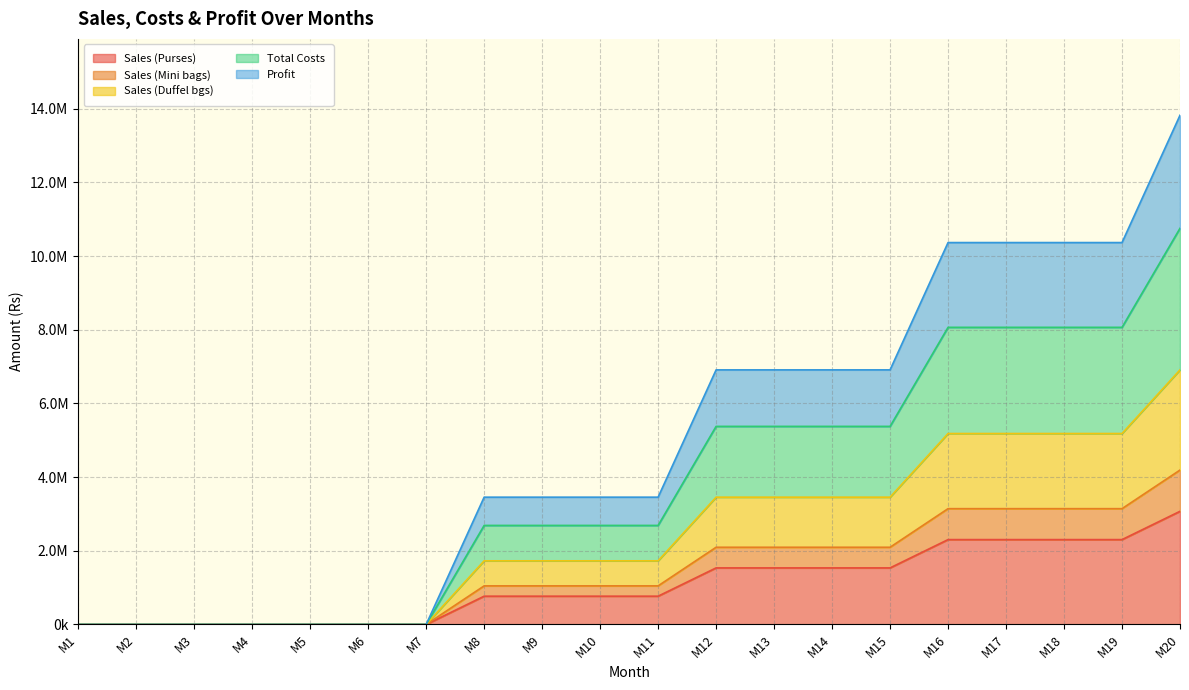

True or false: Profit has more than 2 interior local peaks.

False